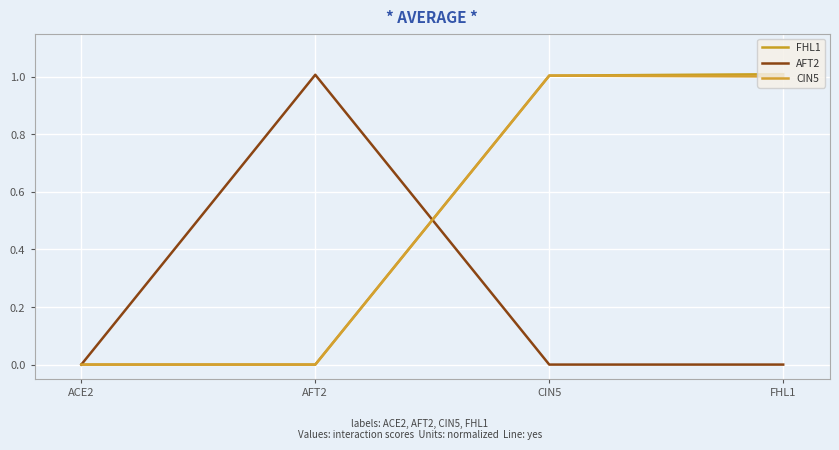

What is the value of the CIN5 point at the 3rd from the left?

1.0